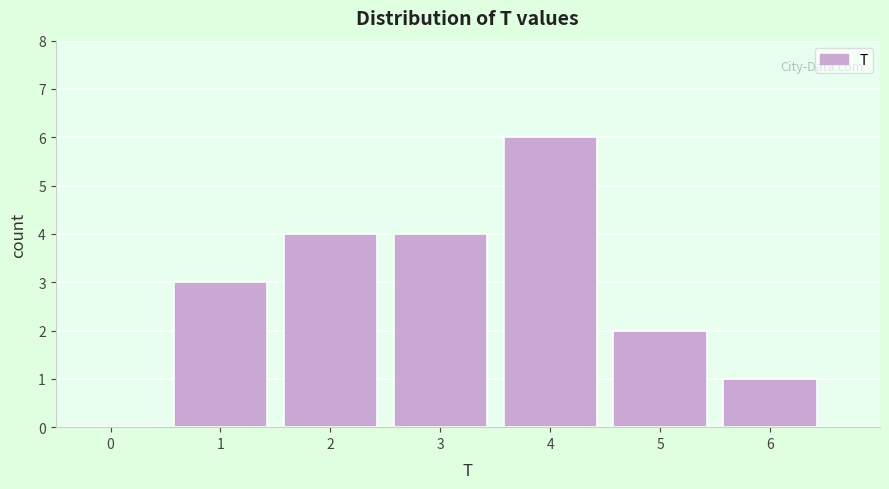

Reading right to left, what are all the values shown in this chart?

6=1	5=2	4=6	3=4	2=4	1=3	0=0